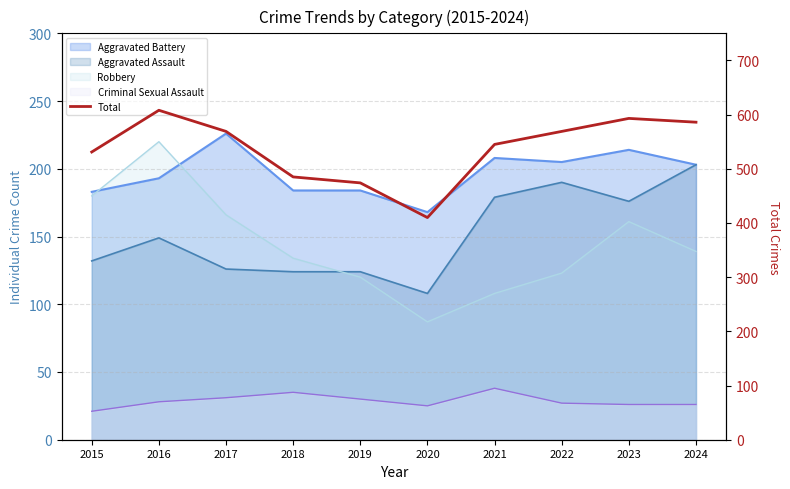

Where is the data nearest to the value 509?

2015